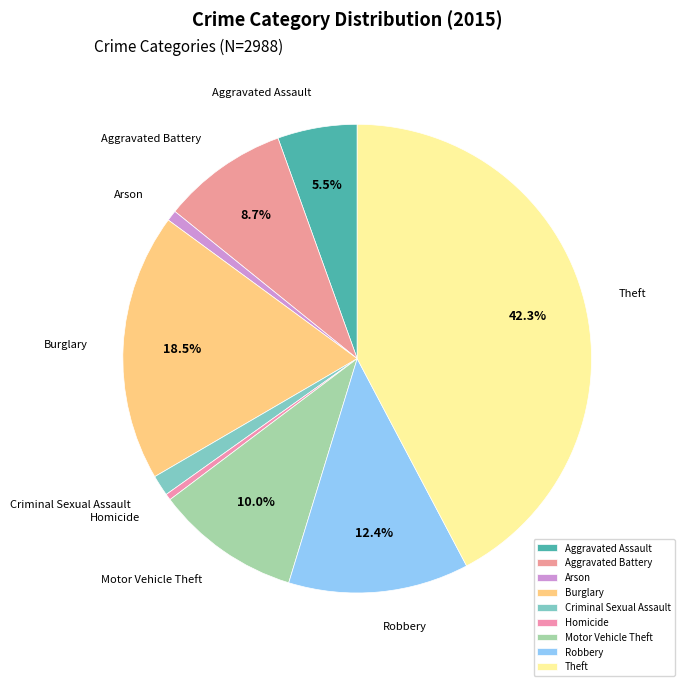

Is the sum of Aggravated Battery and Robbery greater than half?

No